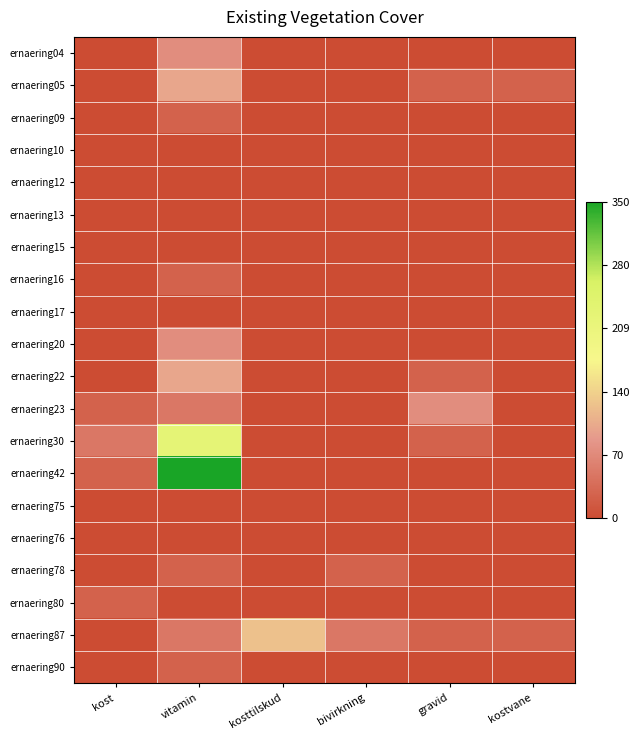

Rank the series at kost from lowest to highest value.

ernaering04, ernaering05, ernaering09, ernaering10, ernaering12, ernaering13, ernaering15, ernaering16, ernaering17, ernaering20, ernaering22, ernaering75, ernaering76, ernaering78, ernaering87, ernaering90, ernaering23, ernaering42, ernaering80, ernaering30